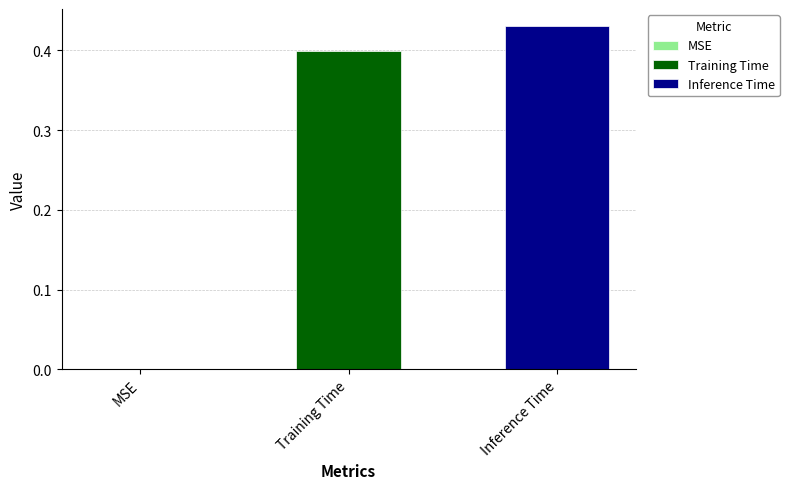

How many data points does each series have?

1